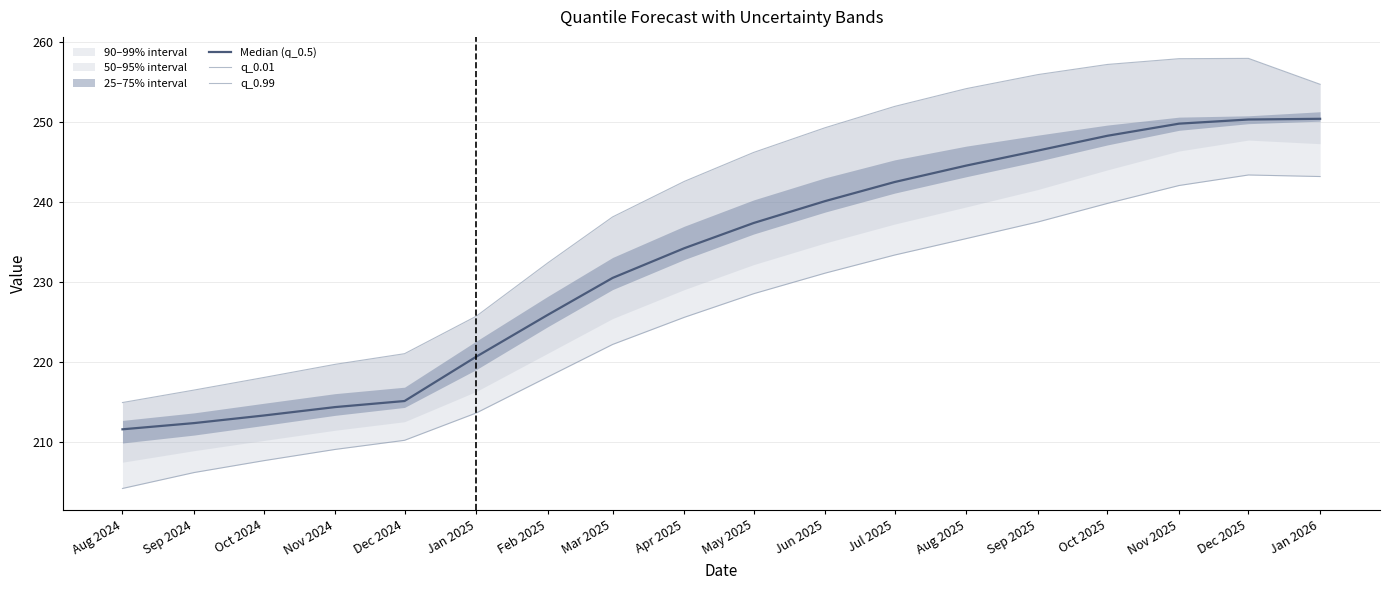

At Jun 2025, list the series in order from largest to smallest.

q_0.99, Median (q_0.5), q_0.01